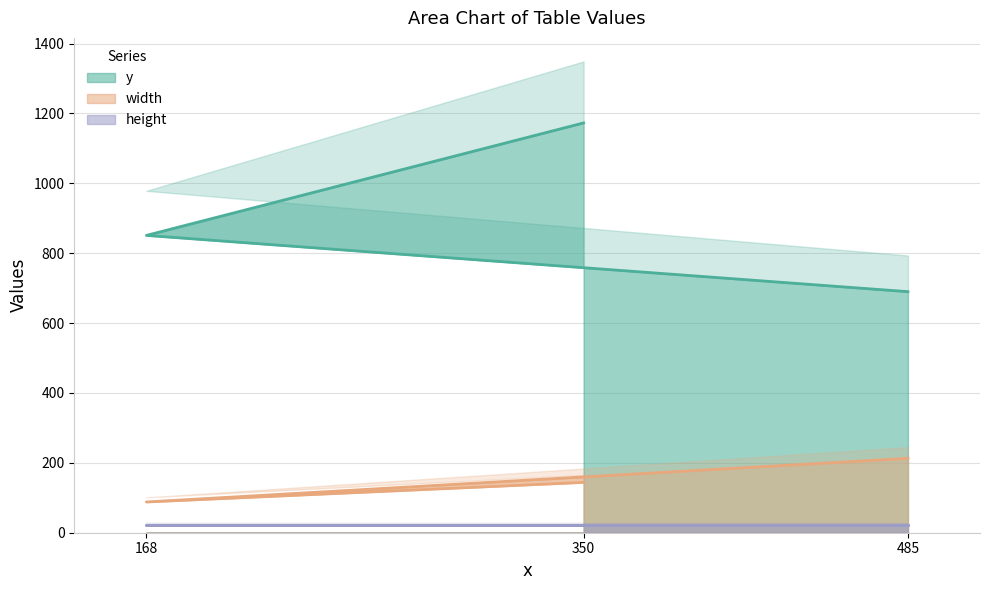

At which label does width reach its minimum?

168